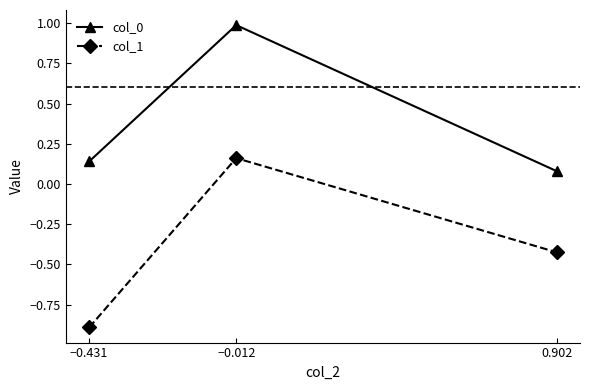

Count the number of data series in this chart.

2